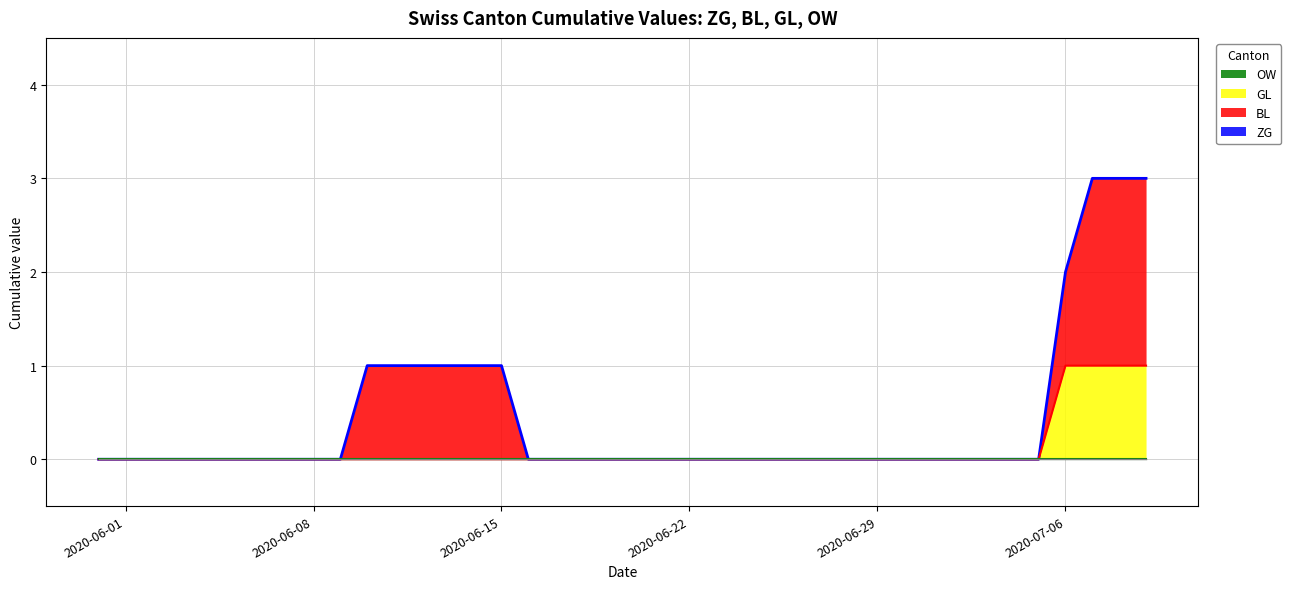

At which category does the chart reach its minimum across all series?

2020-06-01